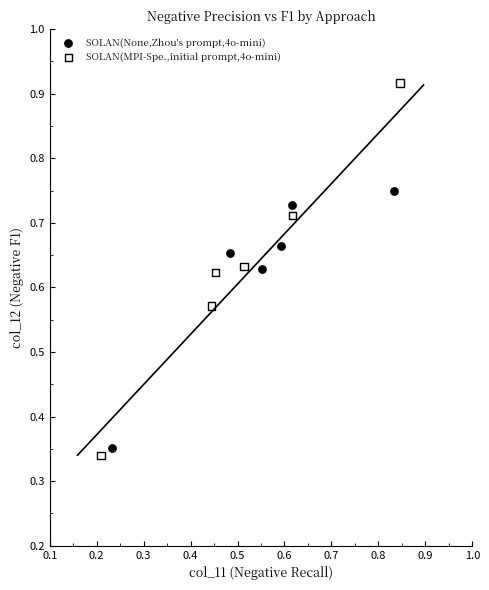

Which series has the widest spread of Y values?

SOLAN(MPI-Spe.,initial prompt,4o-mini)